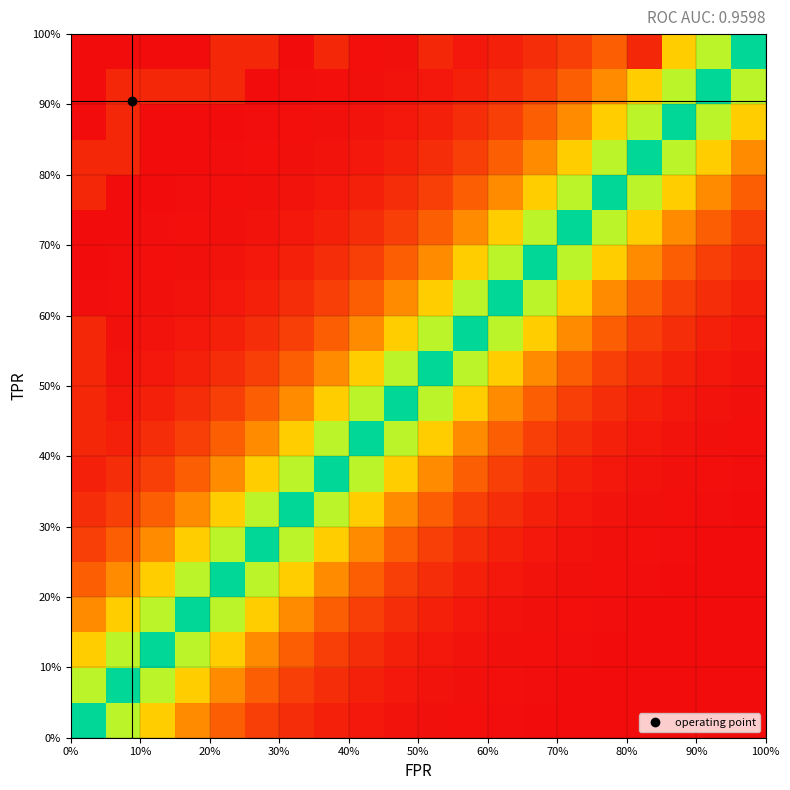

How many series are shown in this chart?

20